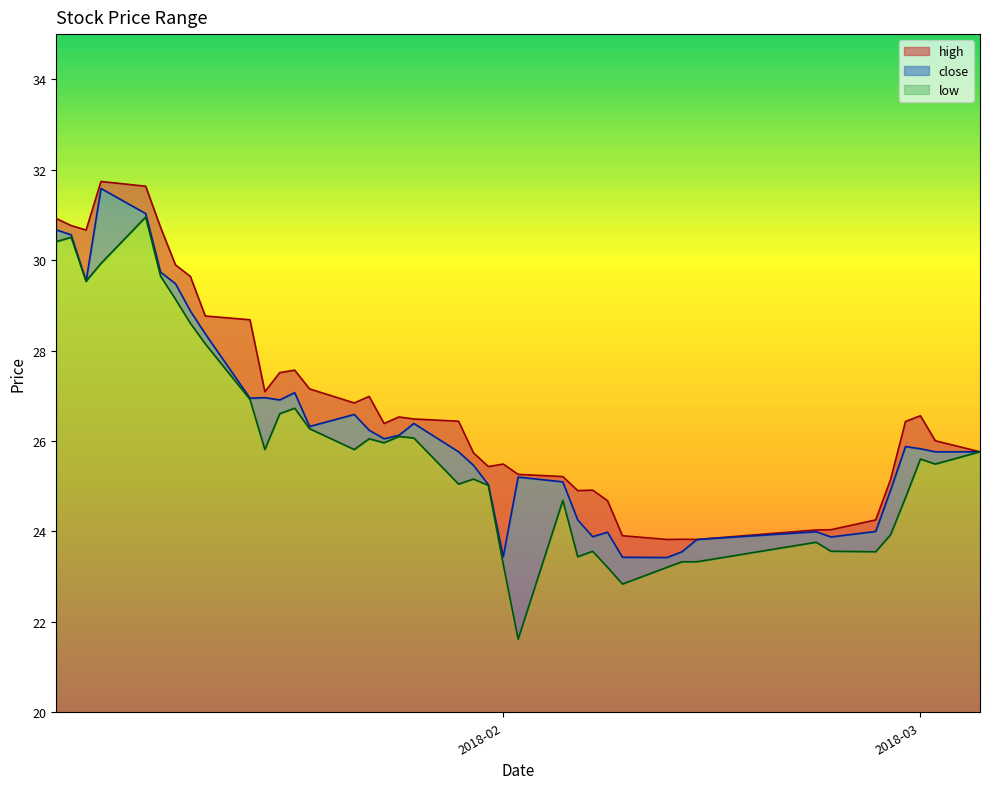

What is the lowest value of the low series?

1.6